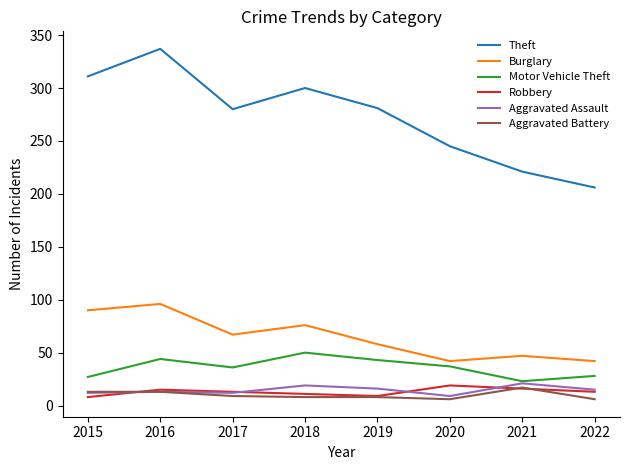

At which category is the sum across all series the highest?

2016